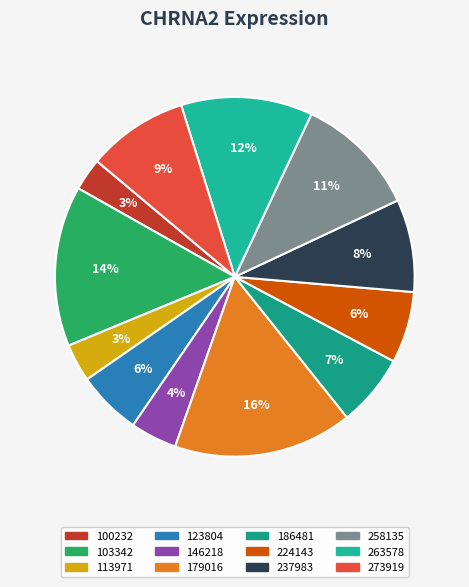

To the nearest percent, what is the combined percentage of 224143 and 113971?

10%